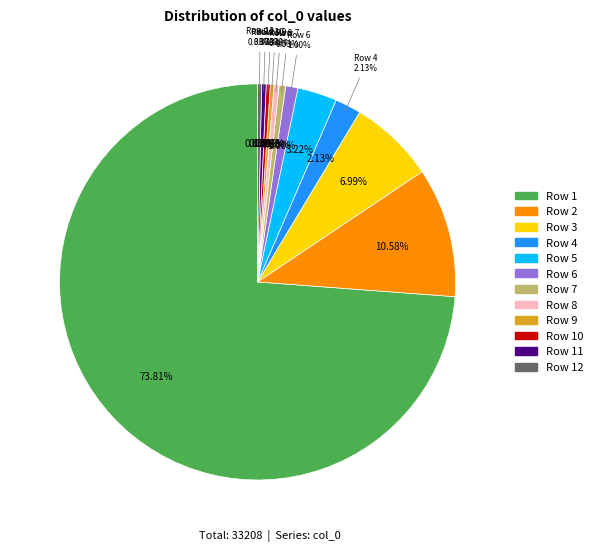

How many slices are in this pie chart?

12